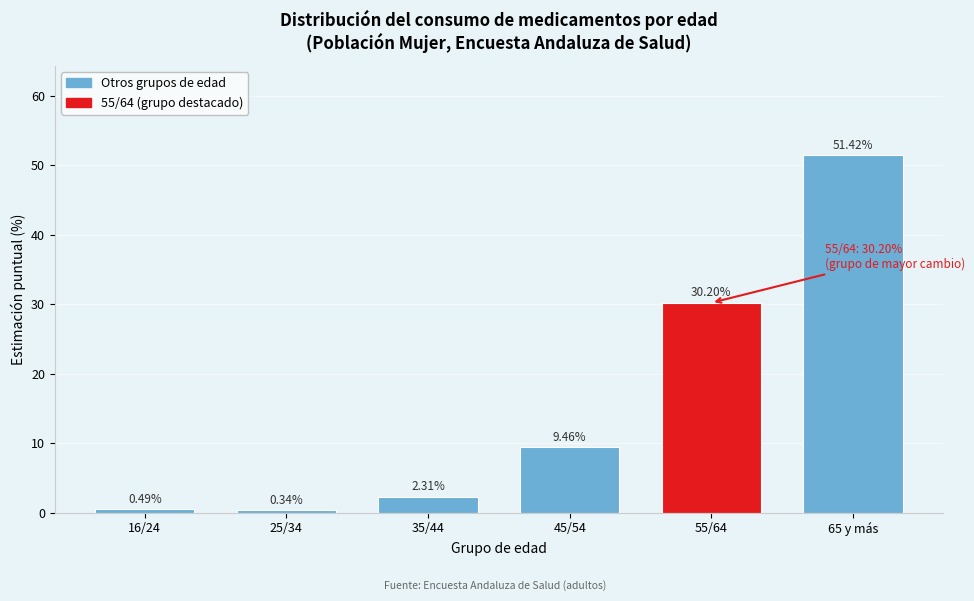

What is the change in value from 25/34 to 65 y más?

+51.1